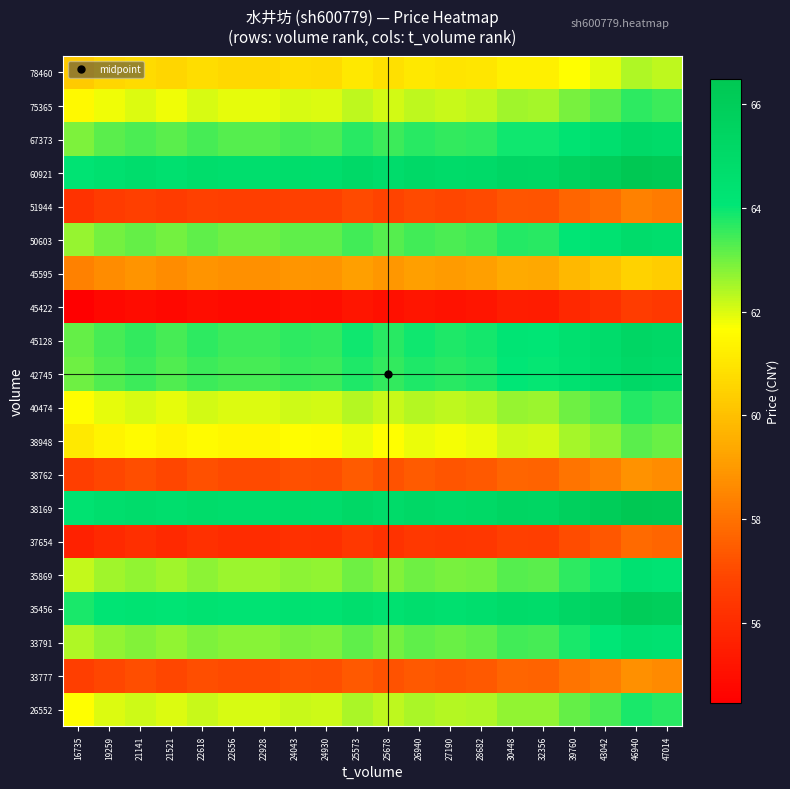

How many distinct data groups are displayed?

20